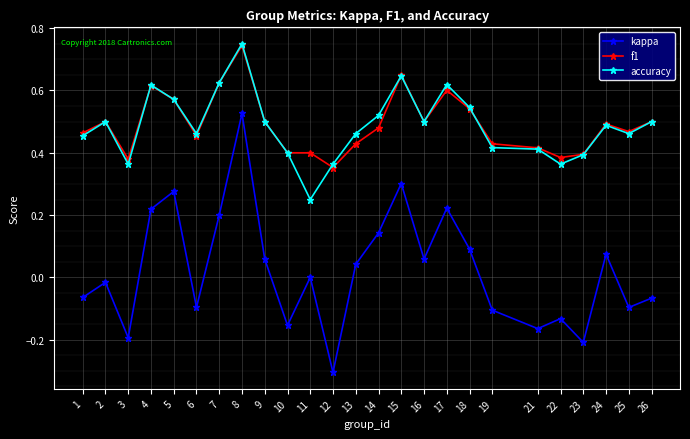

True or false: kappa and f1 cross at least once.

False